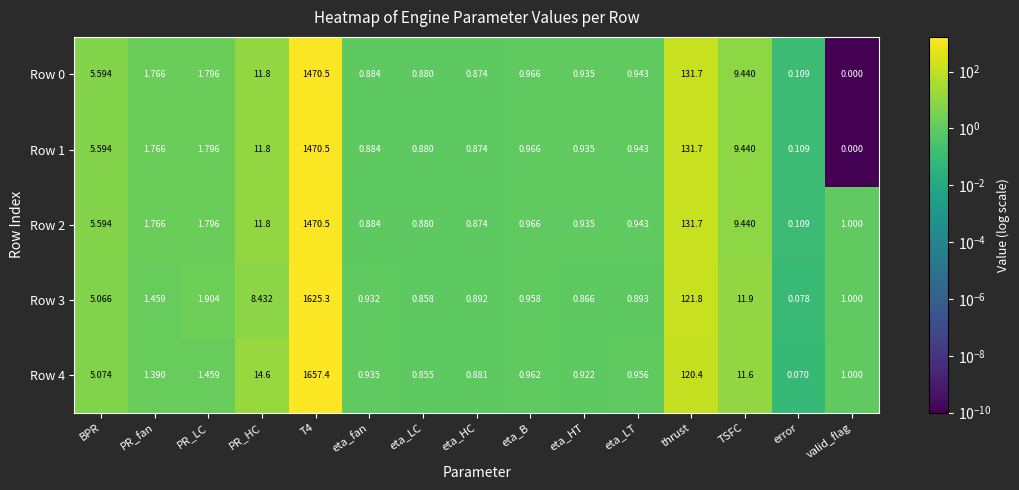

Which category has the lowest value in the Row 0 series?

valid_flag